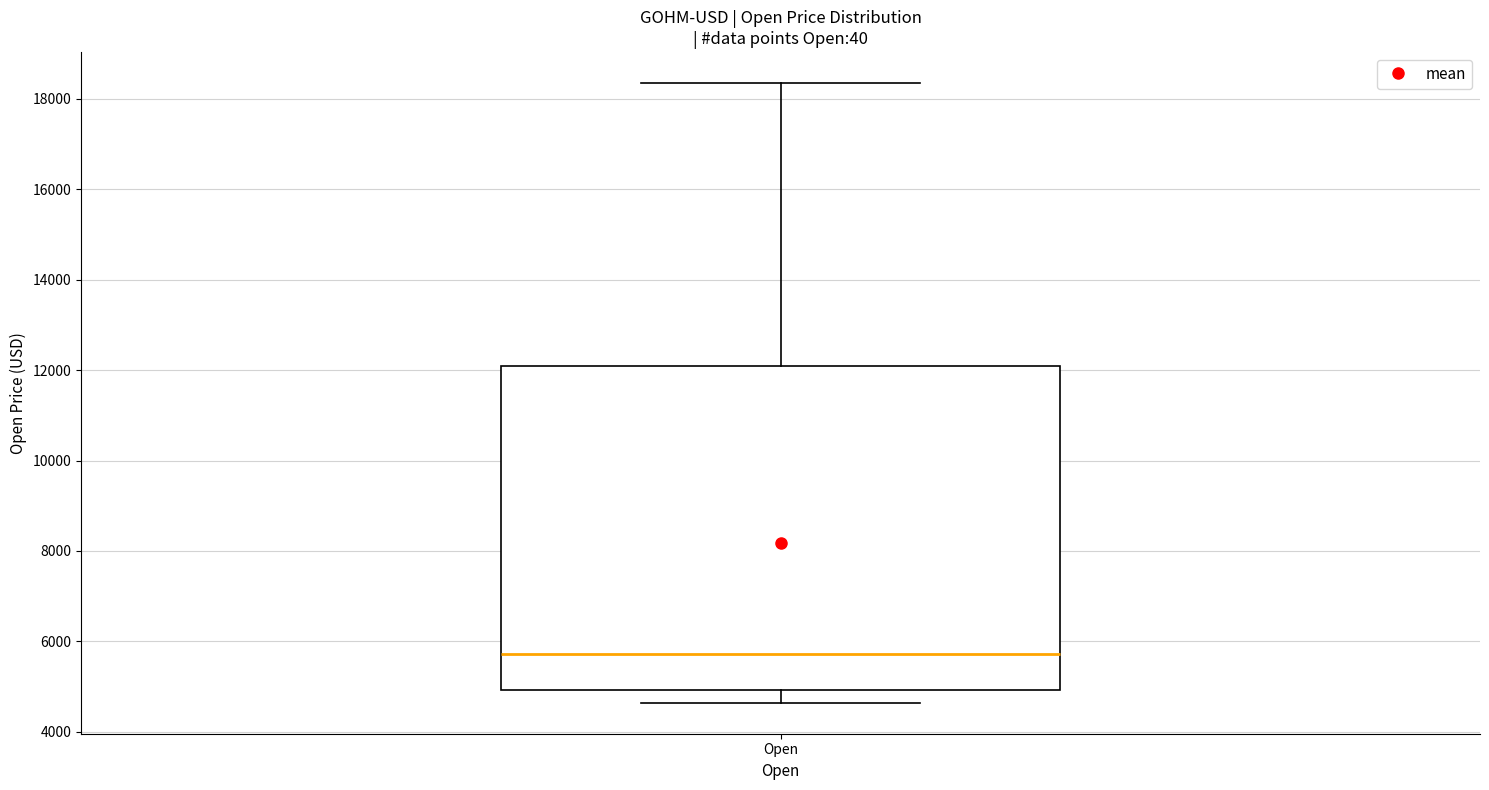

Where is the lower edge of the box for Open on the y-axis? The values are not printed on the chart, so give them approximately, as read against the axis.

5000